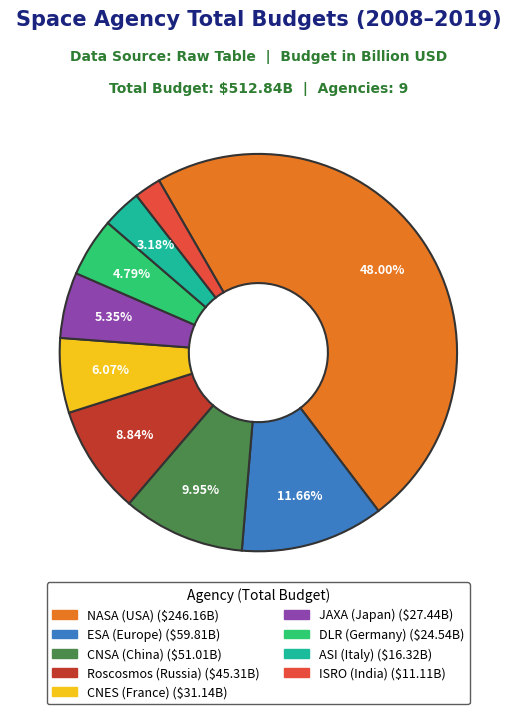

The NASA (USA) slice represents 60% of the pie. True or false?

False